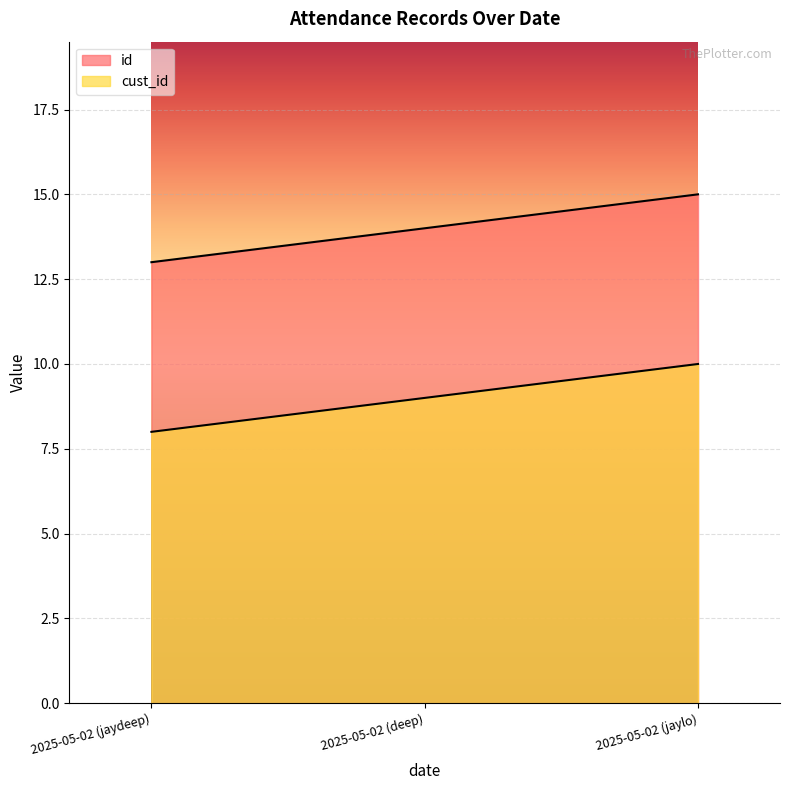

What is the sum of all cust_id values?

27